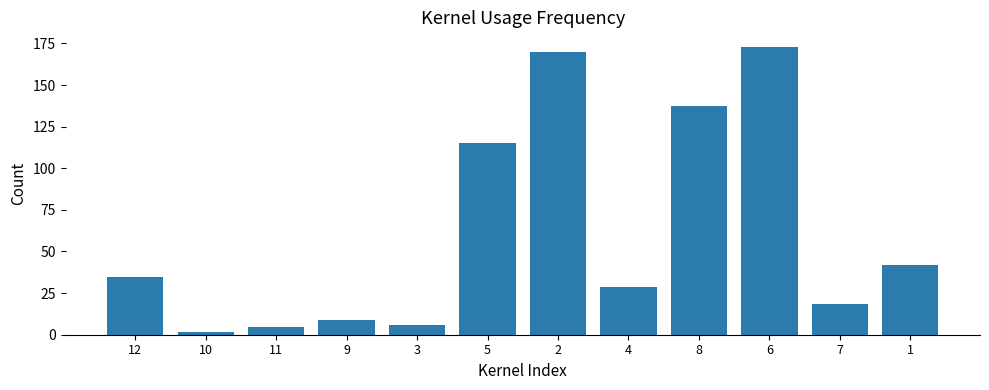

Rank the categories by value from lowest to highest.

10, 11, 3, 9, 7, 4, 12, 1, 5, 8, 2, 6